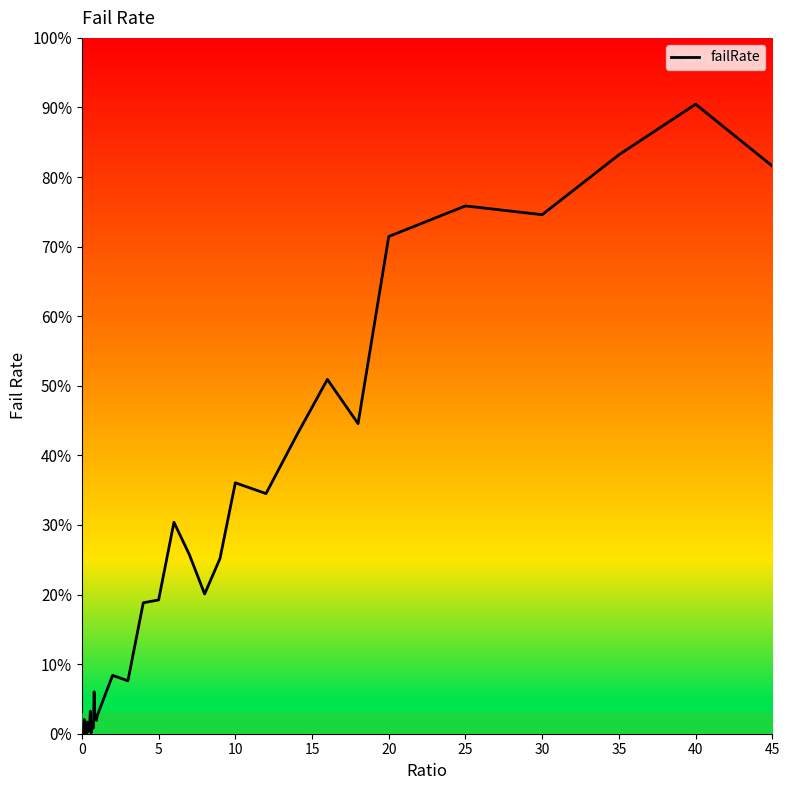

What is the difference between the maximum and minimum values?

90.5